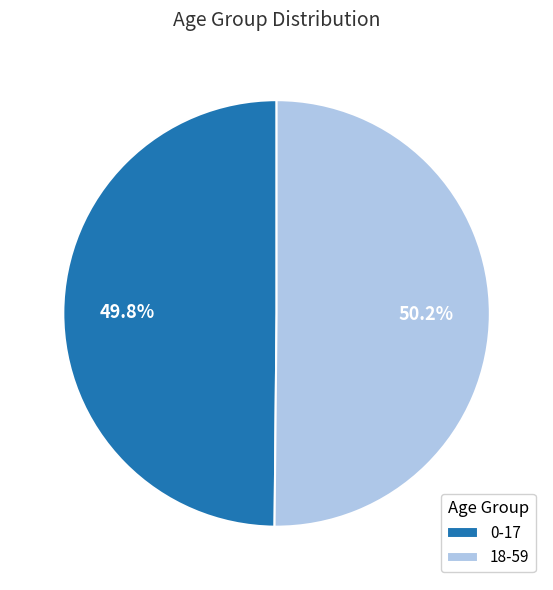

Do 18-59 and 0-17 together represent more than half of the pie?

Yes